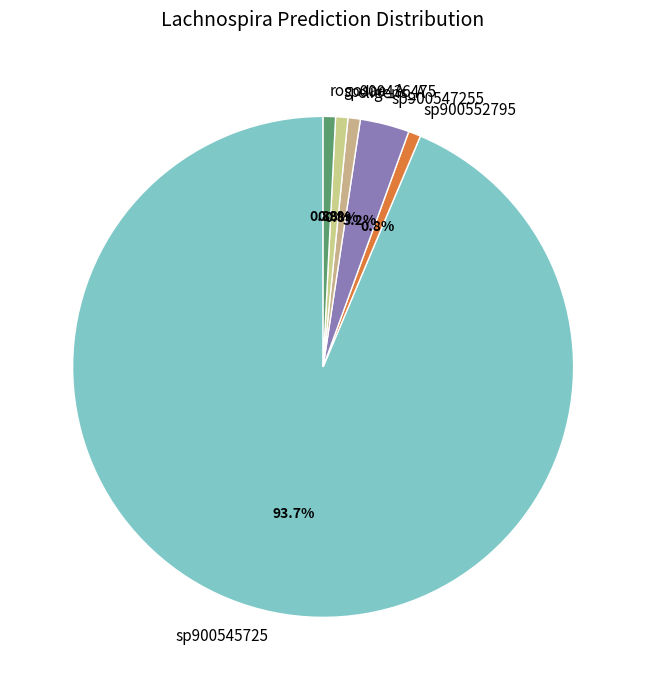

Is there any slice that represents more than half of the pie?

Yes